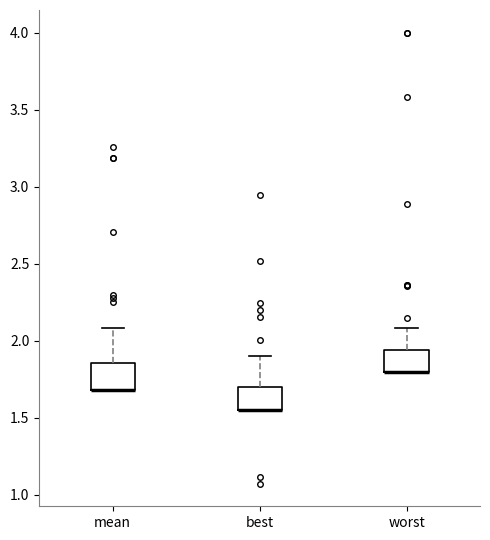

Where does the upper whisker of the box for worst end on the y-axis? The values are not printed on the chart, so give them approximately, as read against the axis.

2.10